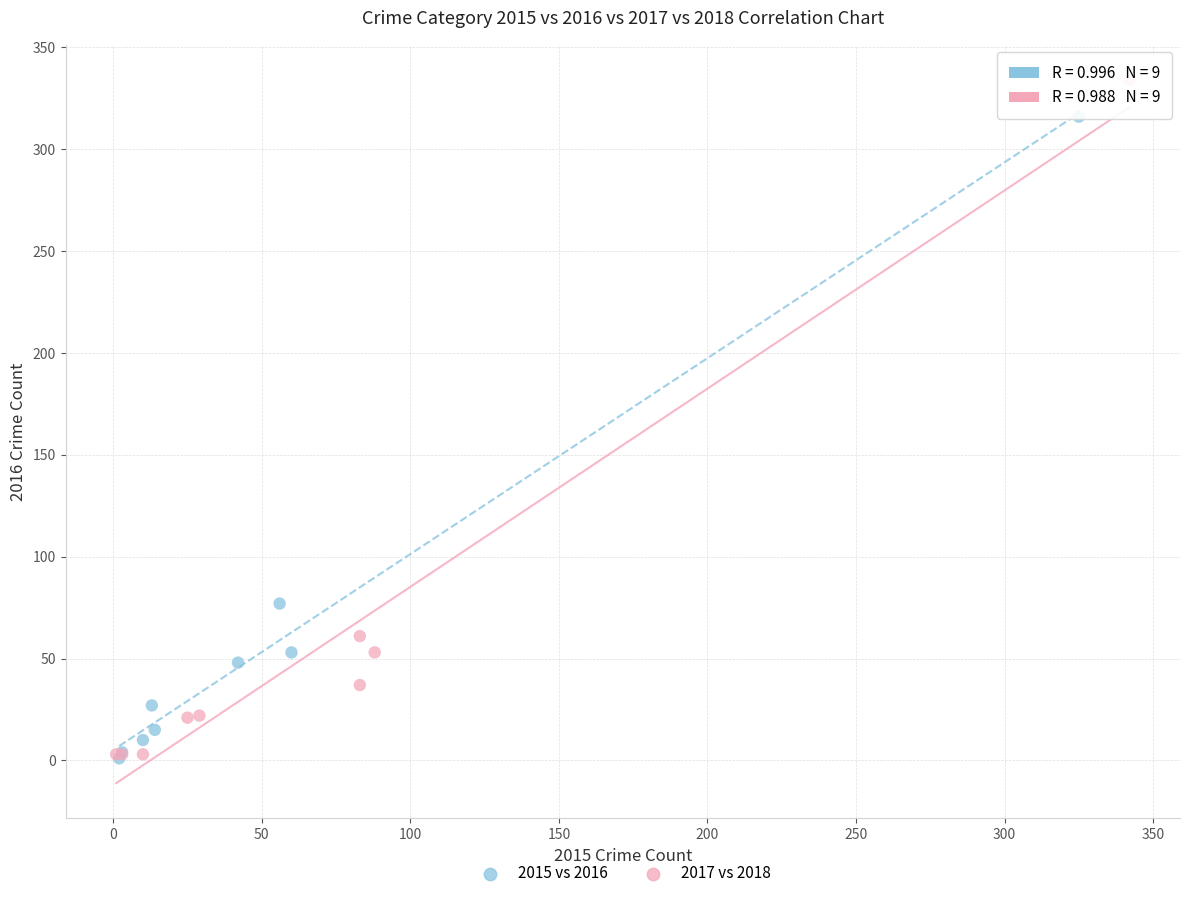

What are all the series names shown in the legend?

2015 vs 2016, 2017 vs 2018